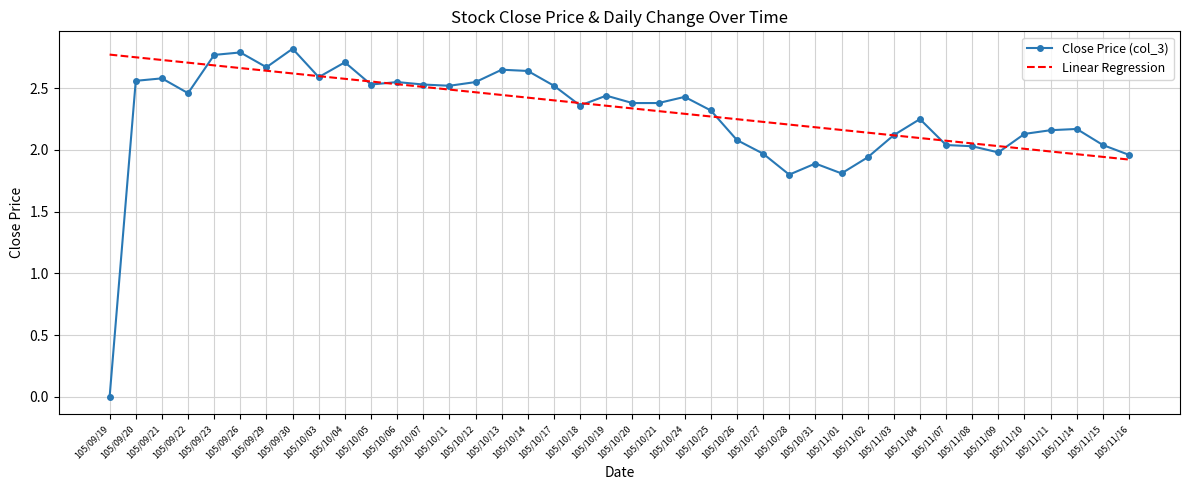

At which label does Linear Regression first exceed 2?

105/09/19